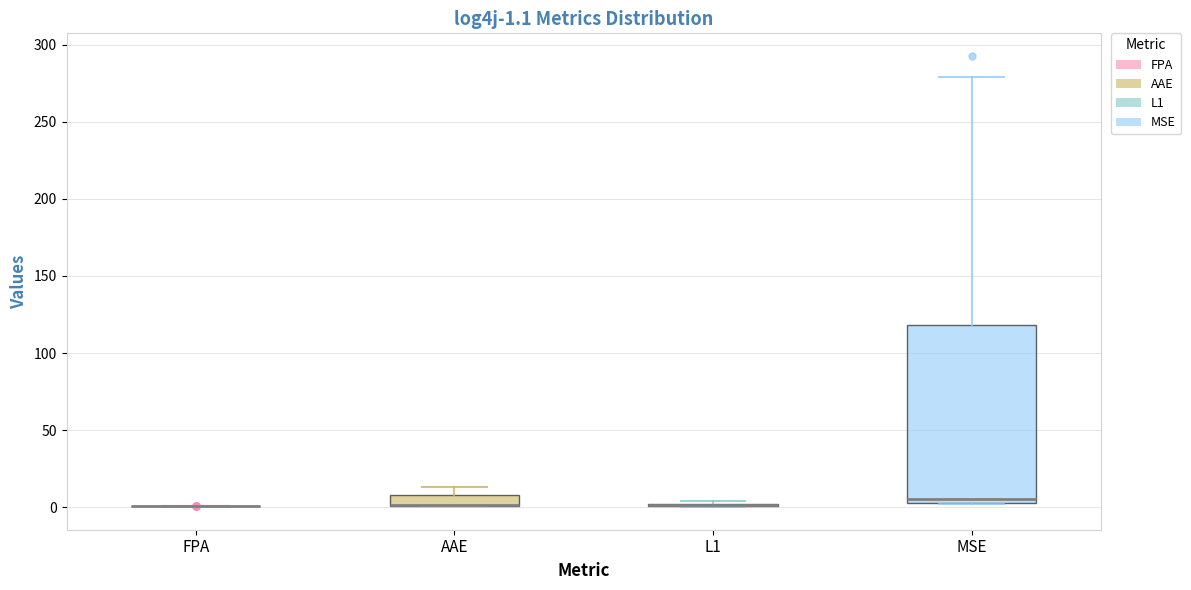

Which box is the tallest, from its lower edge to its upper edge?

MSE